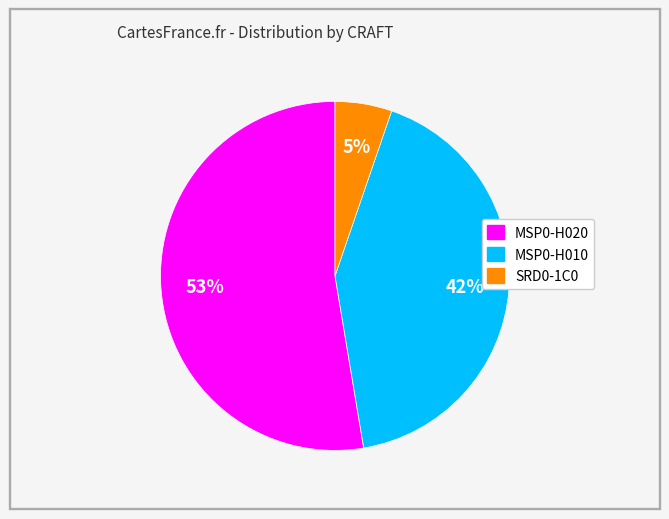

The SRD0-1C0 slice represents 1% of the pie. True or false?

False